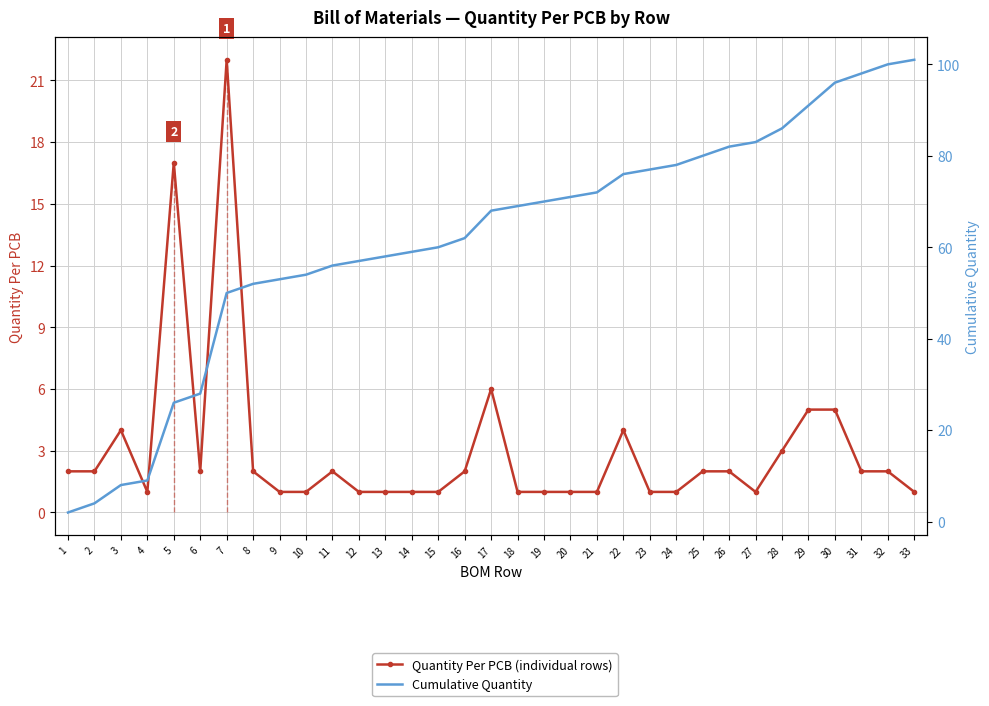

What is the difference between the highest and lowest values at 2?

2